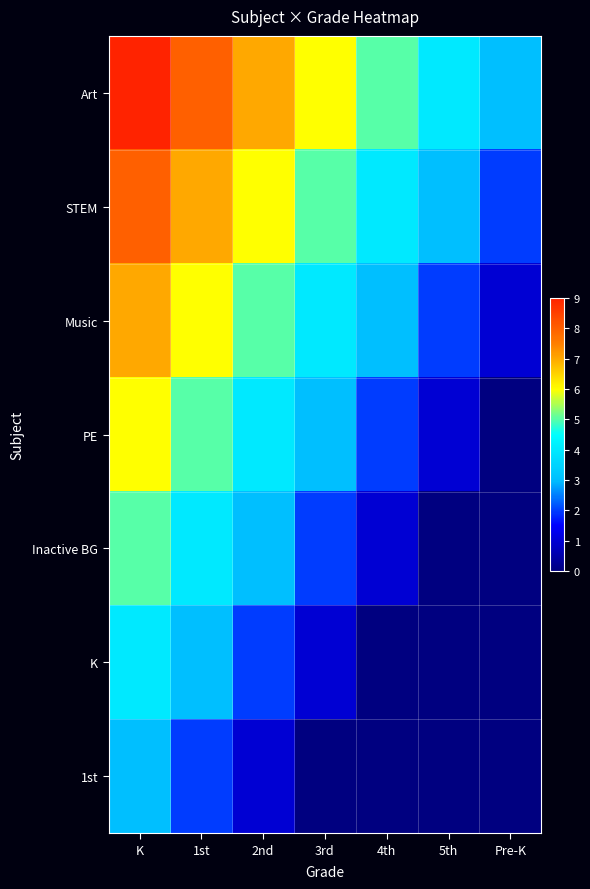

Reading left to right, list all the values displayed in this chart.

Art: K=9	1st=8	2nd=7	3rd=6	4th=5	5th=4	Pre-K=3
STEM: K=8	1st=7	2nd=6	3rd=5	4th=4	5th=3	Pre-K=2
Music: K=7	1st=6	2nd=5	3rd=4	4th=3	5th=2	Pre-K=1
PE: K=6	1st=5	2nd=4	3rd=3	4th=2	5th=1	Pre-K=0
Inactive BG: K=5	1st=4	2nd=3	3rd=2	4th=1	5th=0	Pre-K=0
K: K=4	1st=3	2nd=2	3rd=1	4th=0	5th=0	Pre-K=0
1st: K=3	1st=2	2nd=1	3rd=0	4th=0	5th=0	Pre-K=0